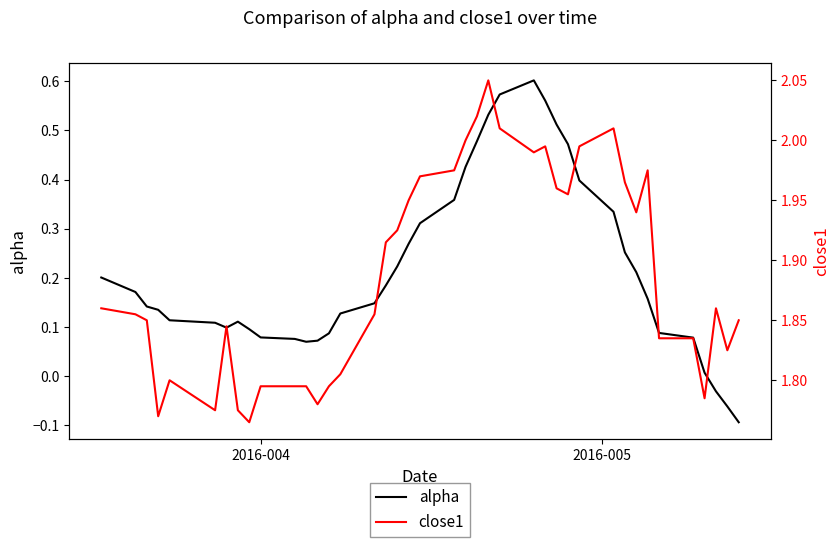

Where does the alpha series first go above 0?

2016-004